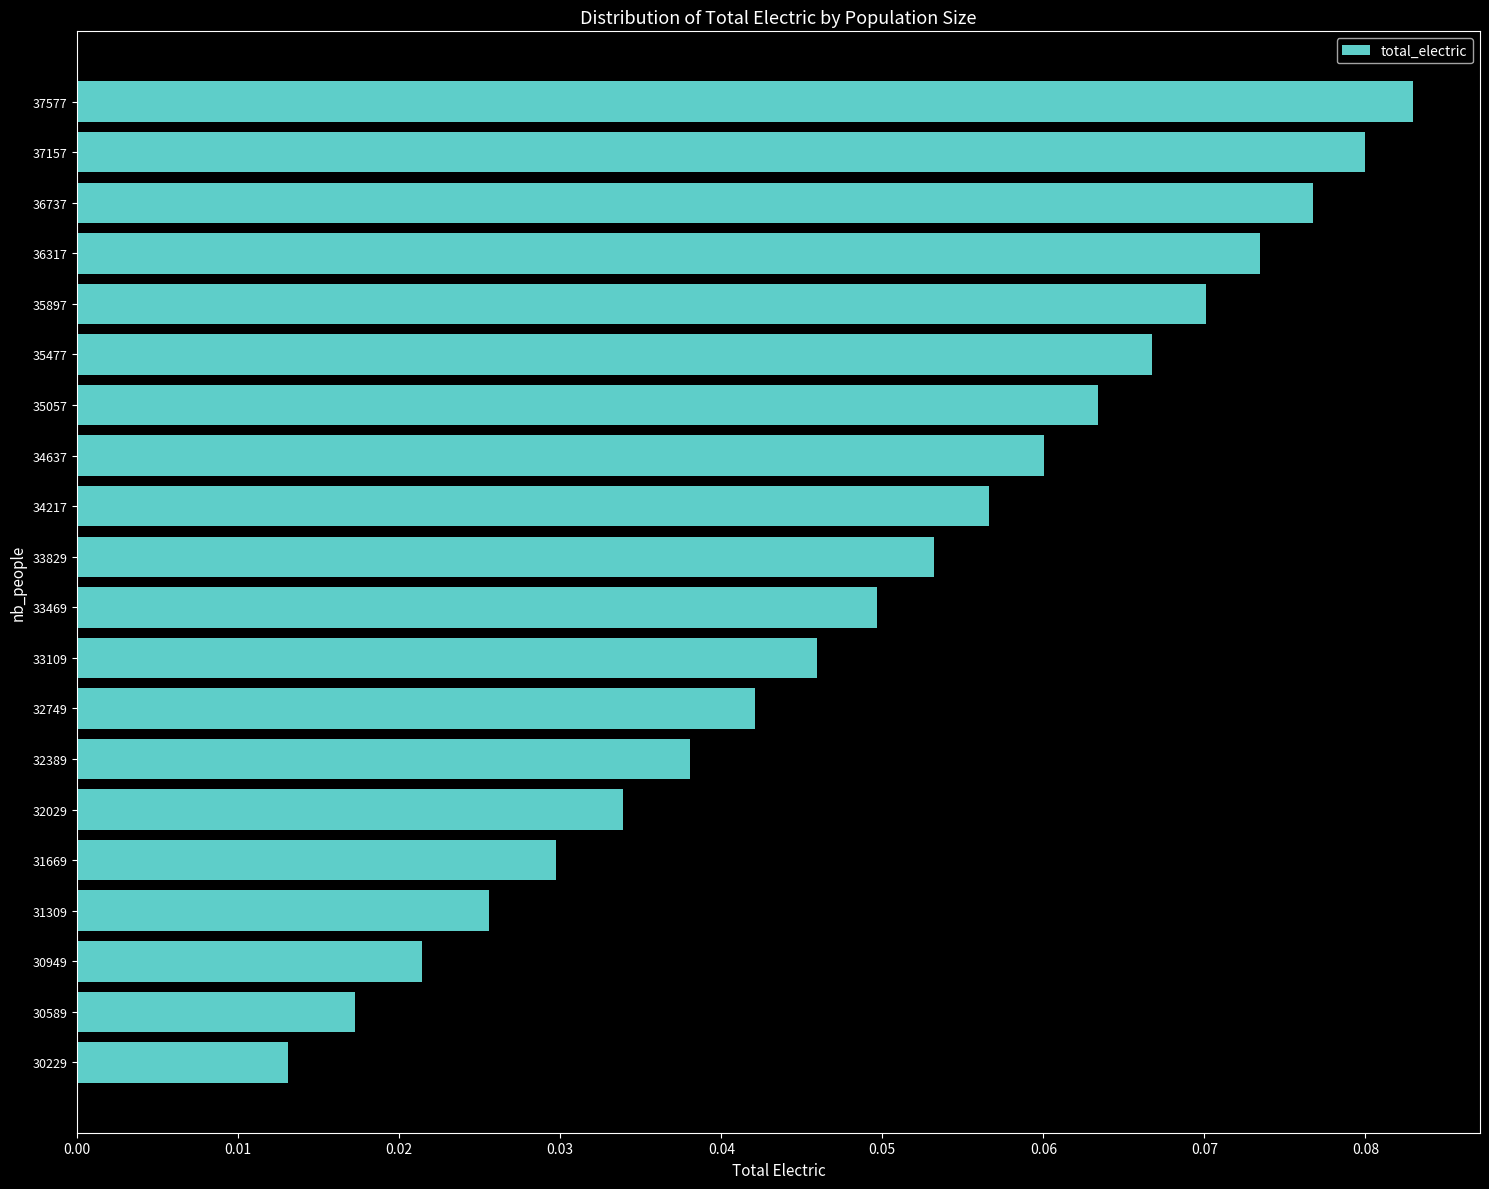

What is the sum of all values?

1.0